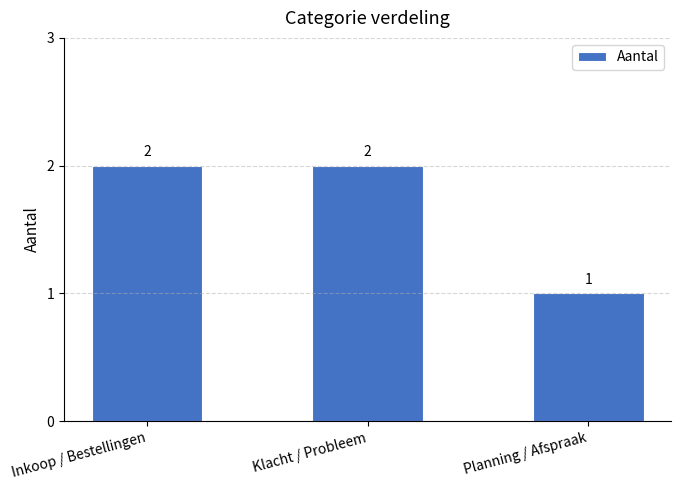

Which label corresponds to the smallest value in the chart?

Planning / Afspraak